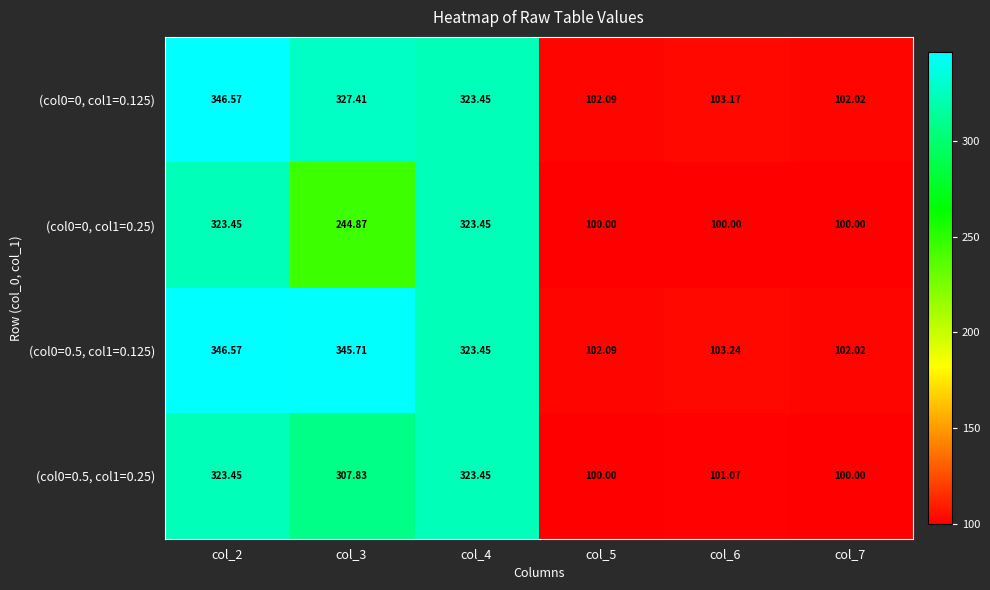

Is the value of (col0=0, col1=0.25) at col_3 greater than the value of (col0=0.5, col1=0.25) at col_2?

No